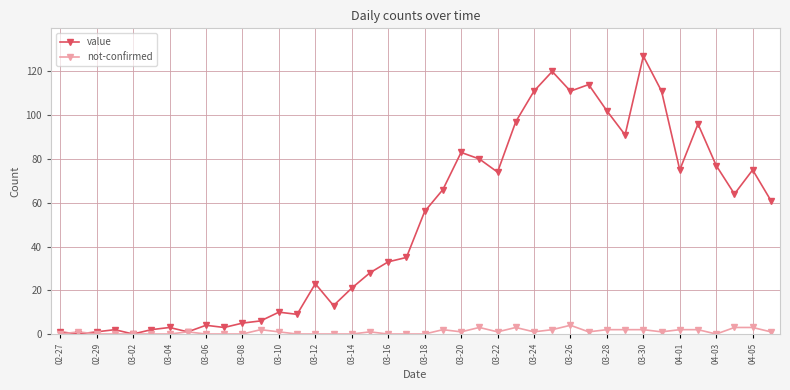

How many data points in value are less than 56?

20